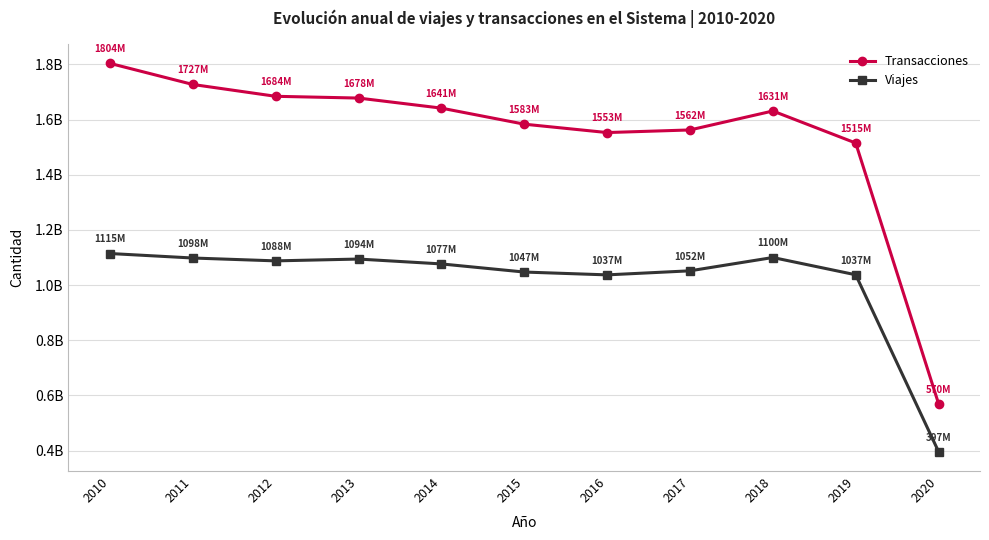

Does the chart have visible grid lines?

Yes